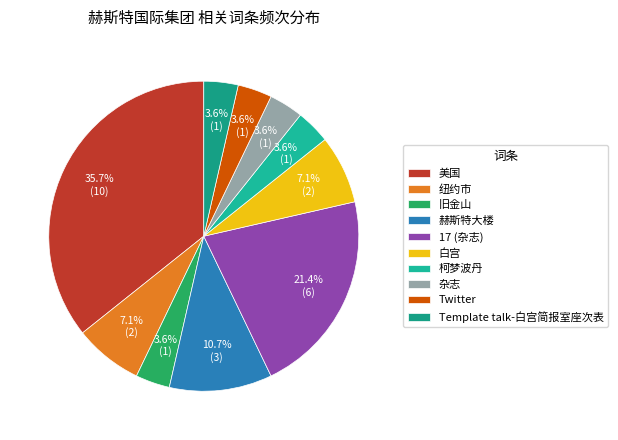

To the nearest percent, what is the average slice percentage?

10%